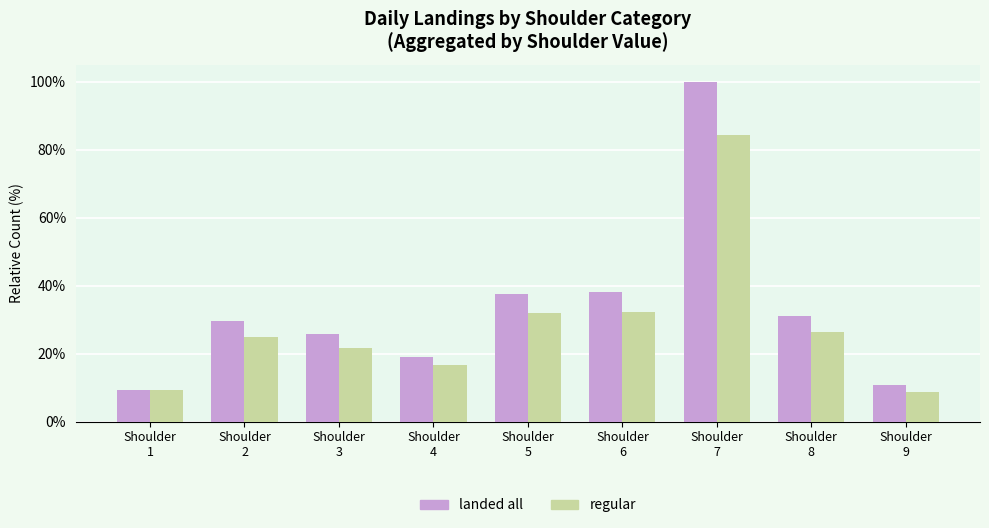

At Shoulder
4, list the series in order from smallest to largest.

regular, landed all